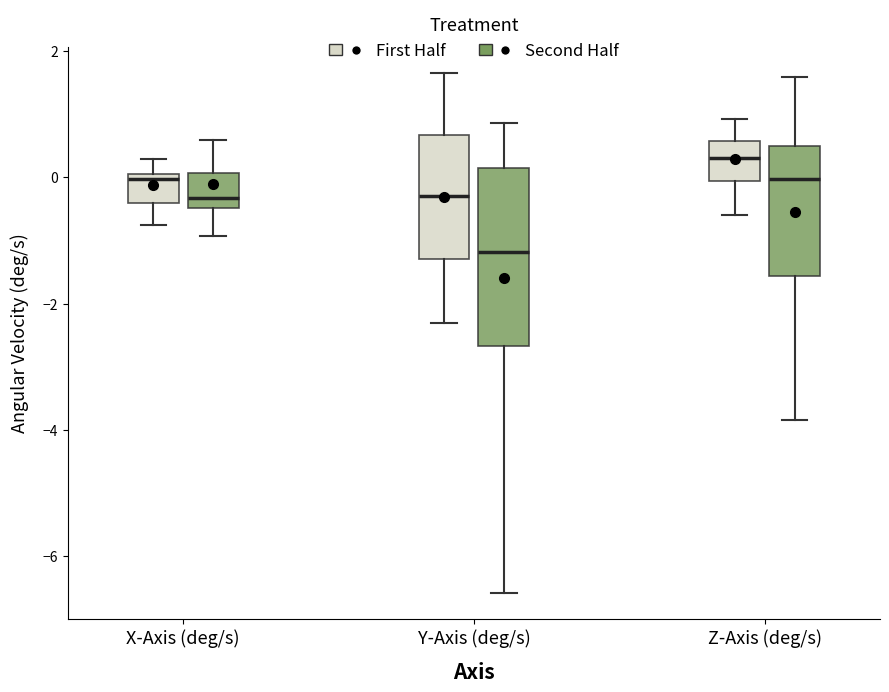

Where is the upper edge of the box for Y-Axis (deg/s) (Second Half) on the y-axis? The values are not printed on the chart, so give them approximately, as read against the axis.

0.2